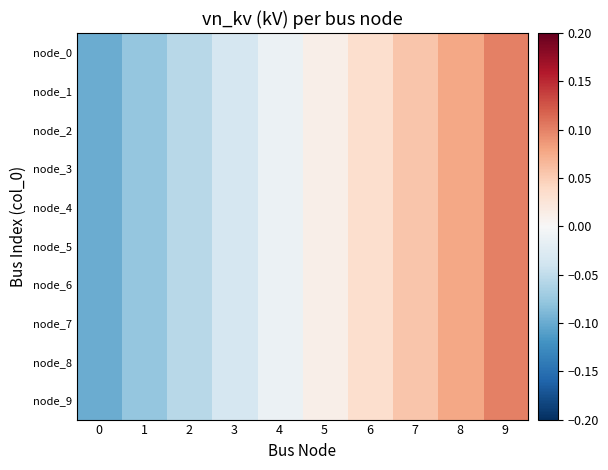

Count the number of data series in this chart.

10